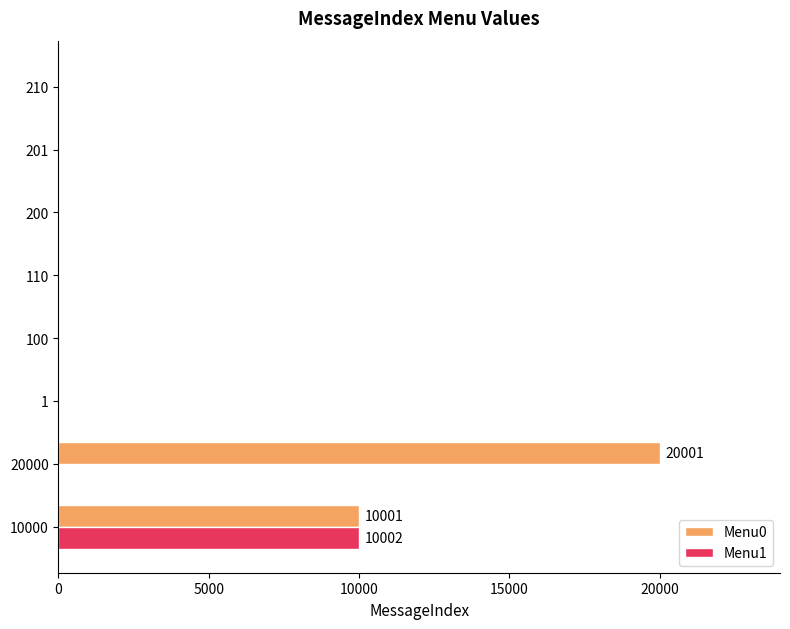

Is the value of Menu1 at 201 greater than the value of Menu0 at 20000?

No